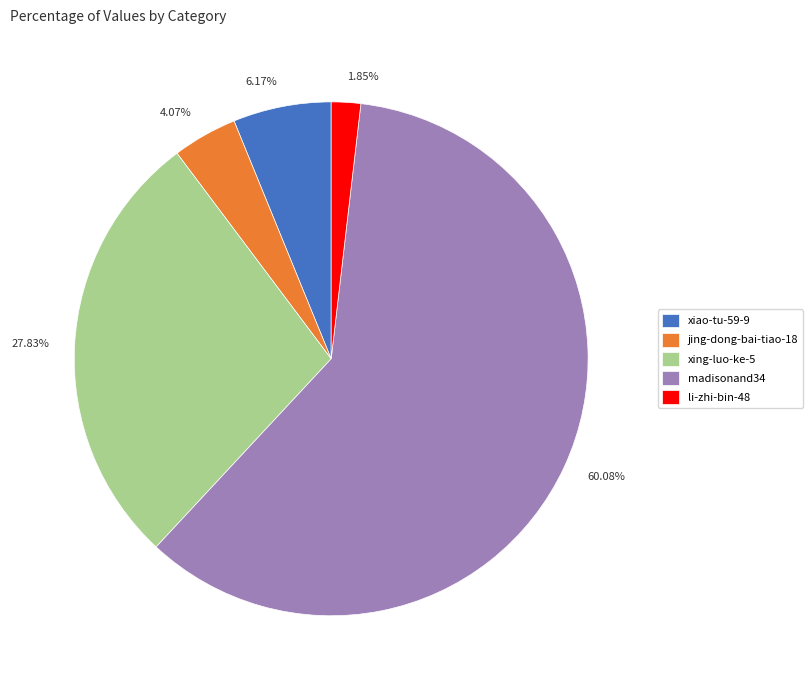

Between 6.17% and 27.83%, which is larger?

27.83%